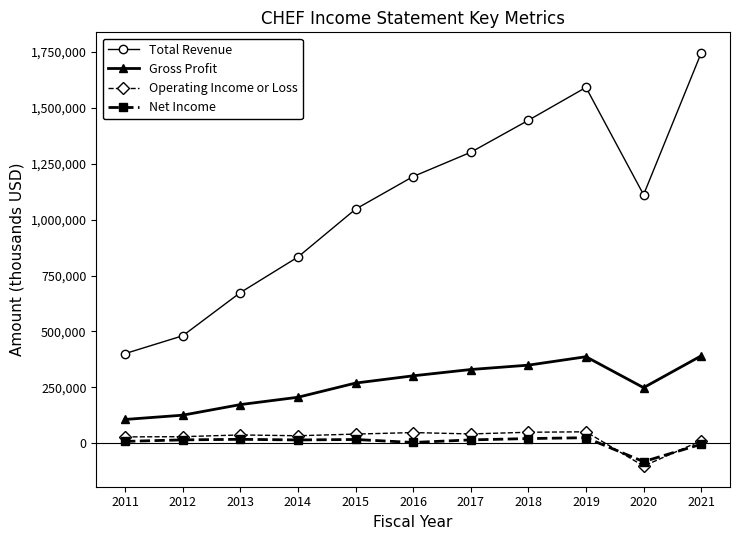

At 2018, list the series in order from largest to smallest.

Total Revenue, Gross Profit, Operating Income or Loss, Net Income